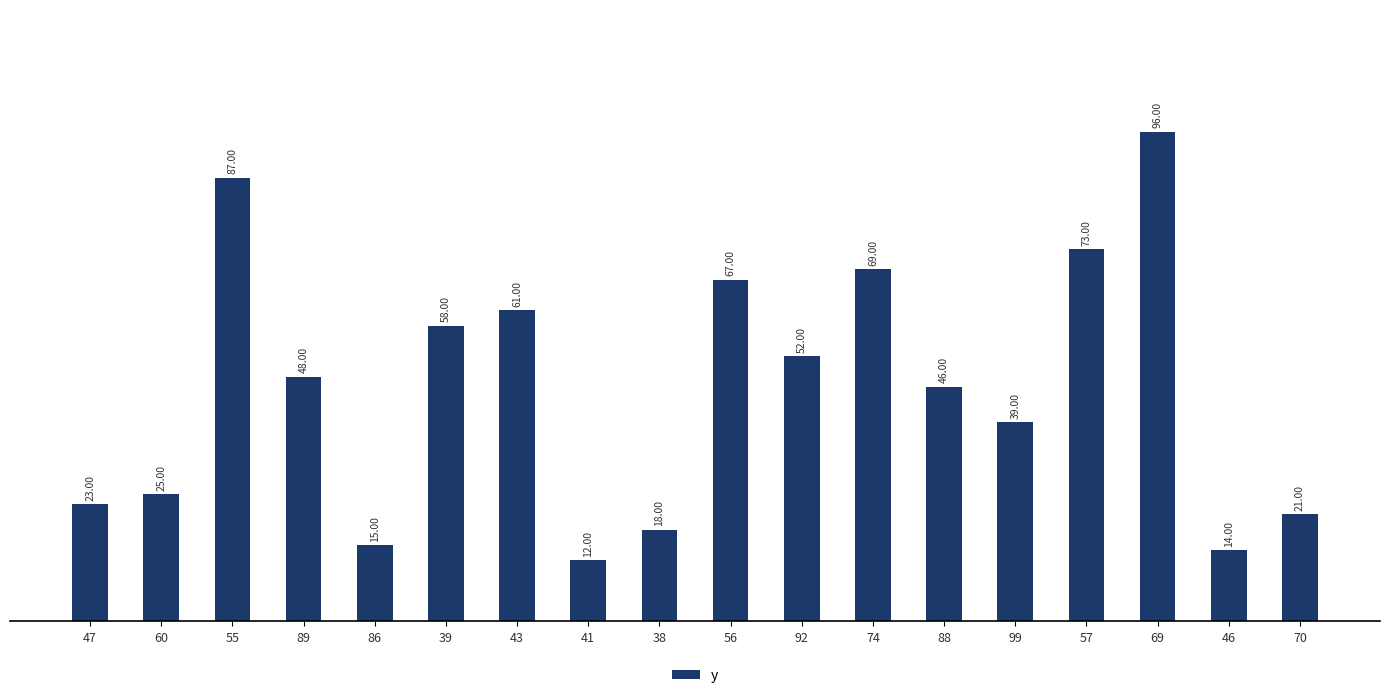

The value at 92 is 52. True or false?

True